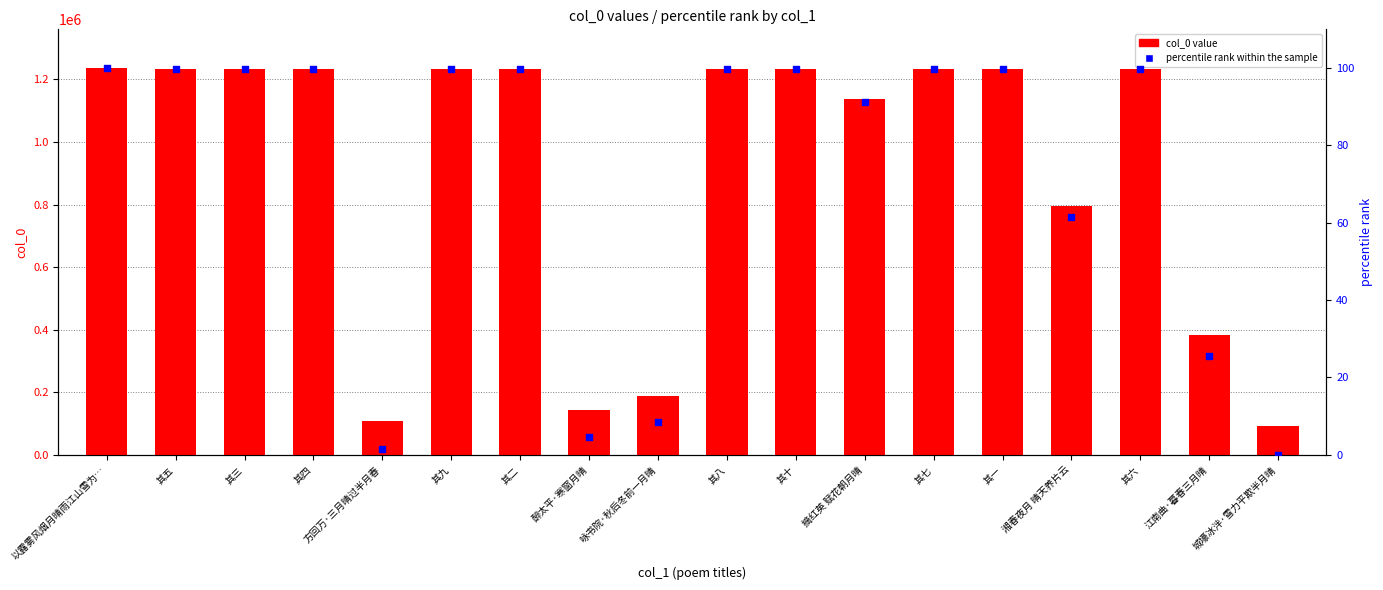

What are all the series names shown in the legend?

col_0 value, percentile rank within the sample